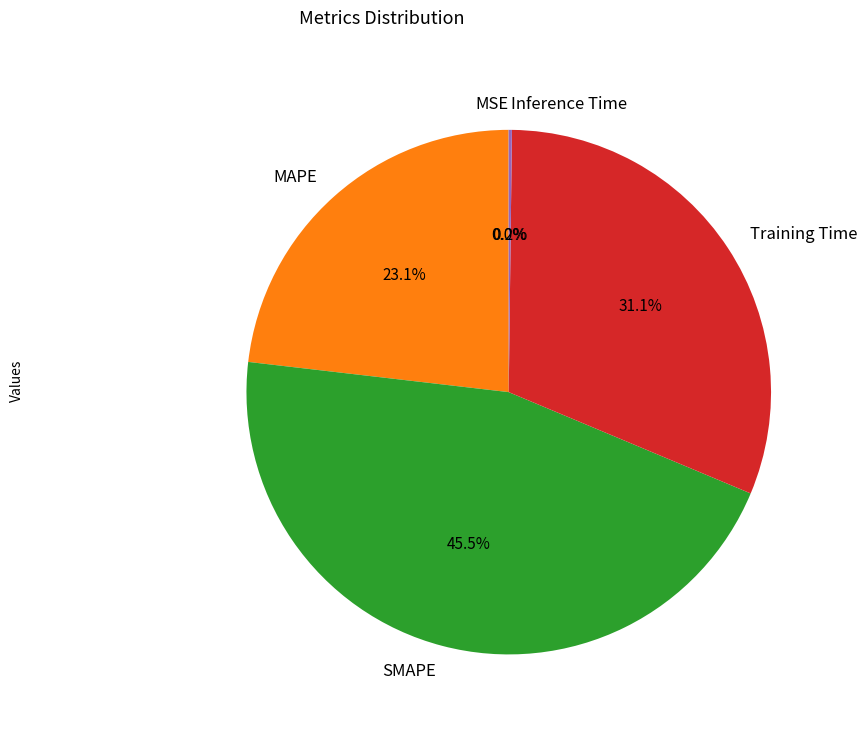

What portion of the pie excludes Training Time?

68.9%